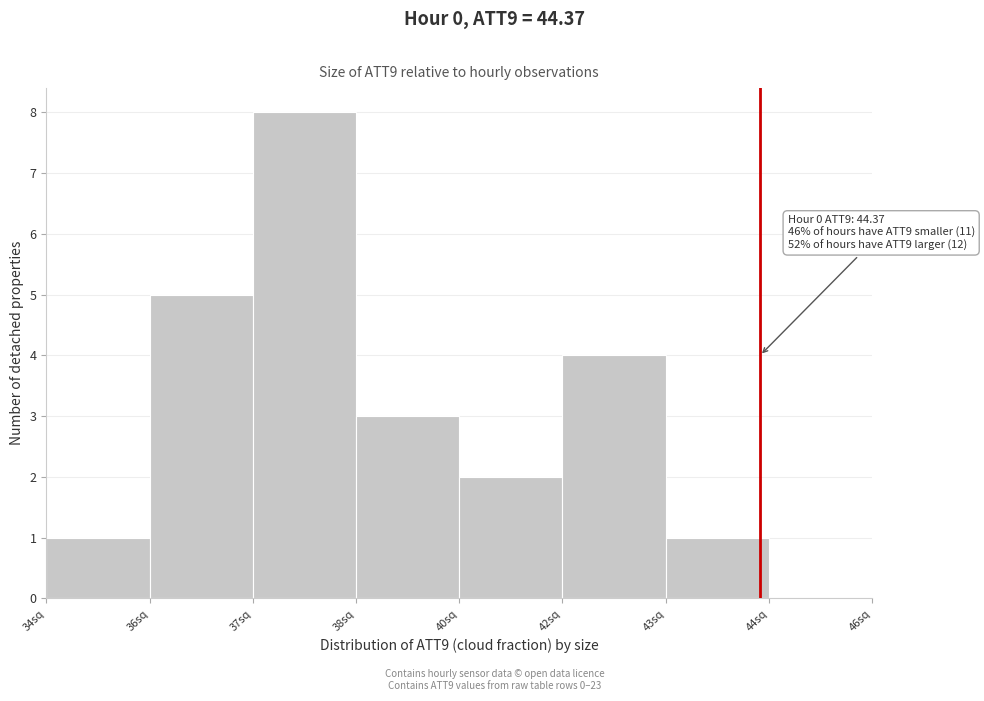

Reading left to right, list all the values displayed in this chart.

34sq=1	36sq=5	37sq=8	38sq=3	40sq=2	42sq=4	43sq=1	44sq=0